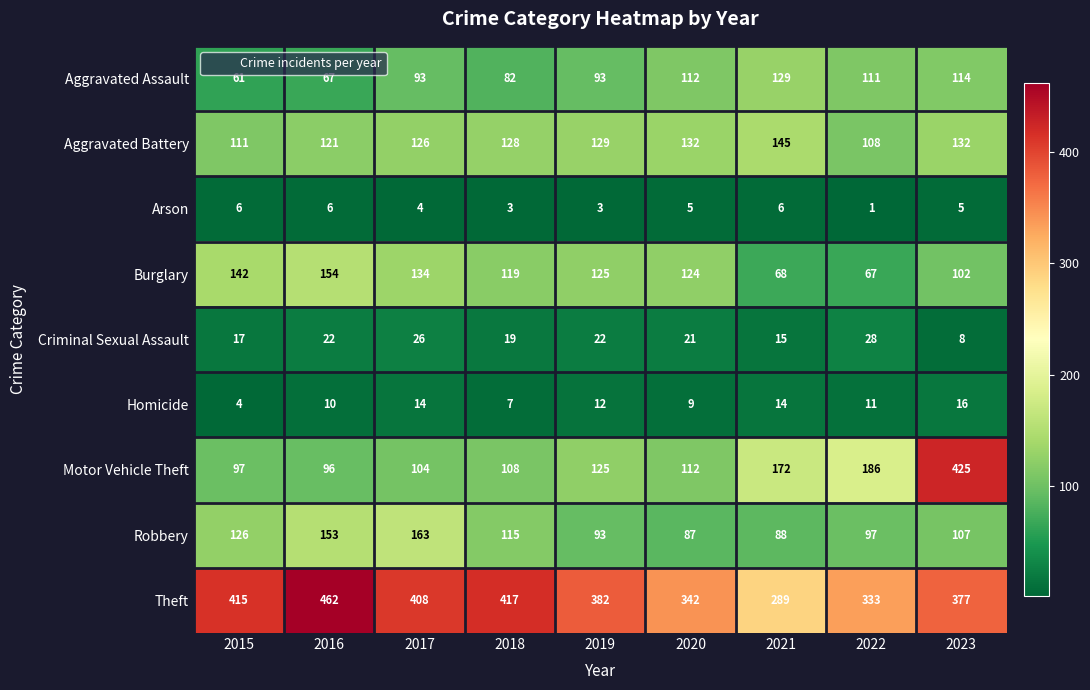

Count the number of data series in this chart.

9